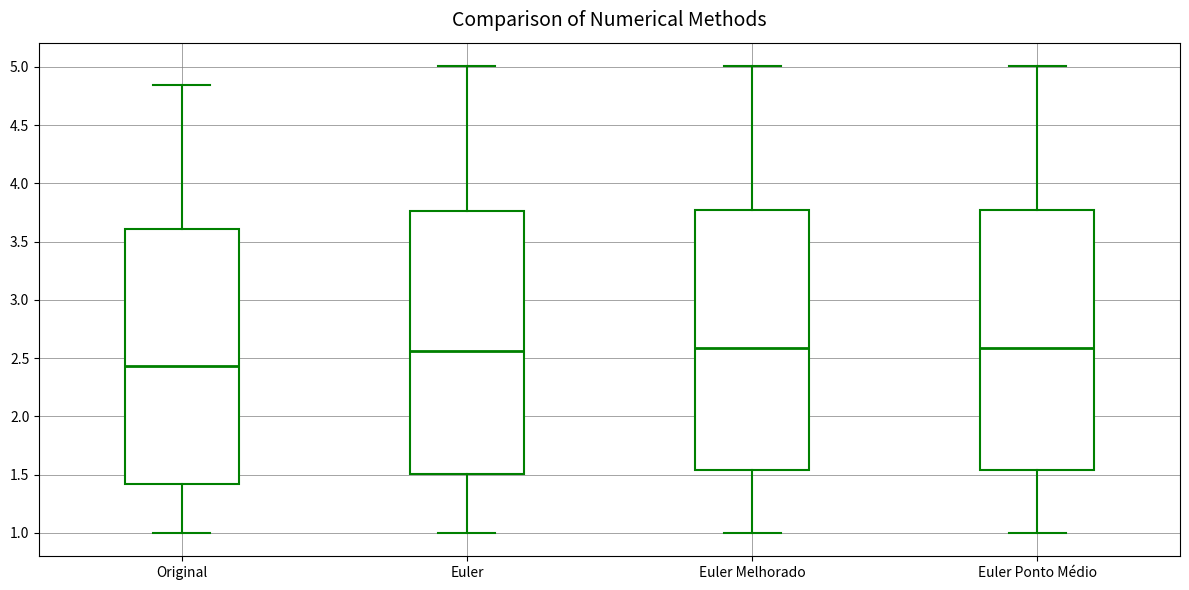

Where is the upper edge of the box for Euler Melhorado on the y-axis? The values are not printed on the chart, so give them approximately, as read against the axis.

3.75